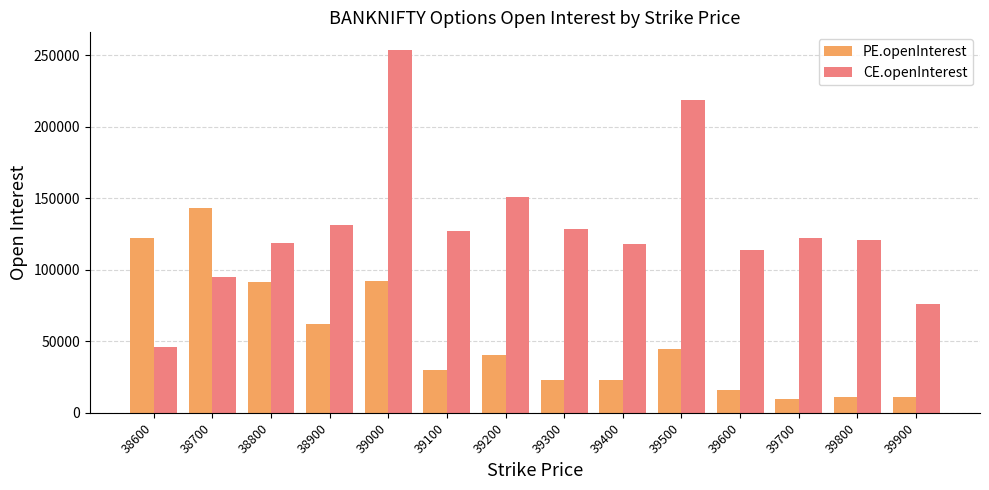

What is the approximate value of CE.openInterest at 39800?

120643